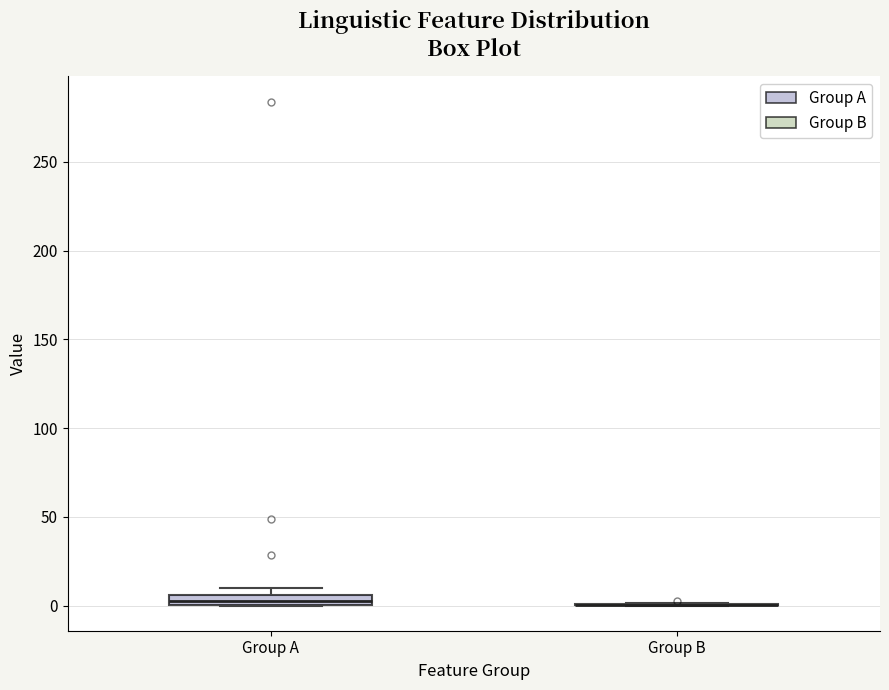

Which box is the tallest, from its lower edge to its upper edge?

Group A